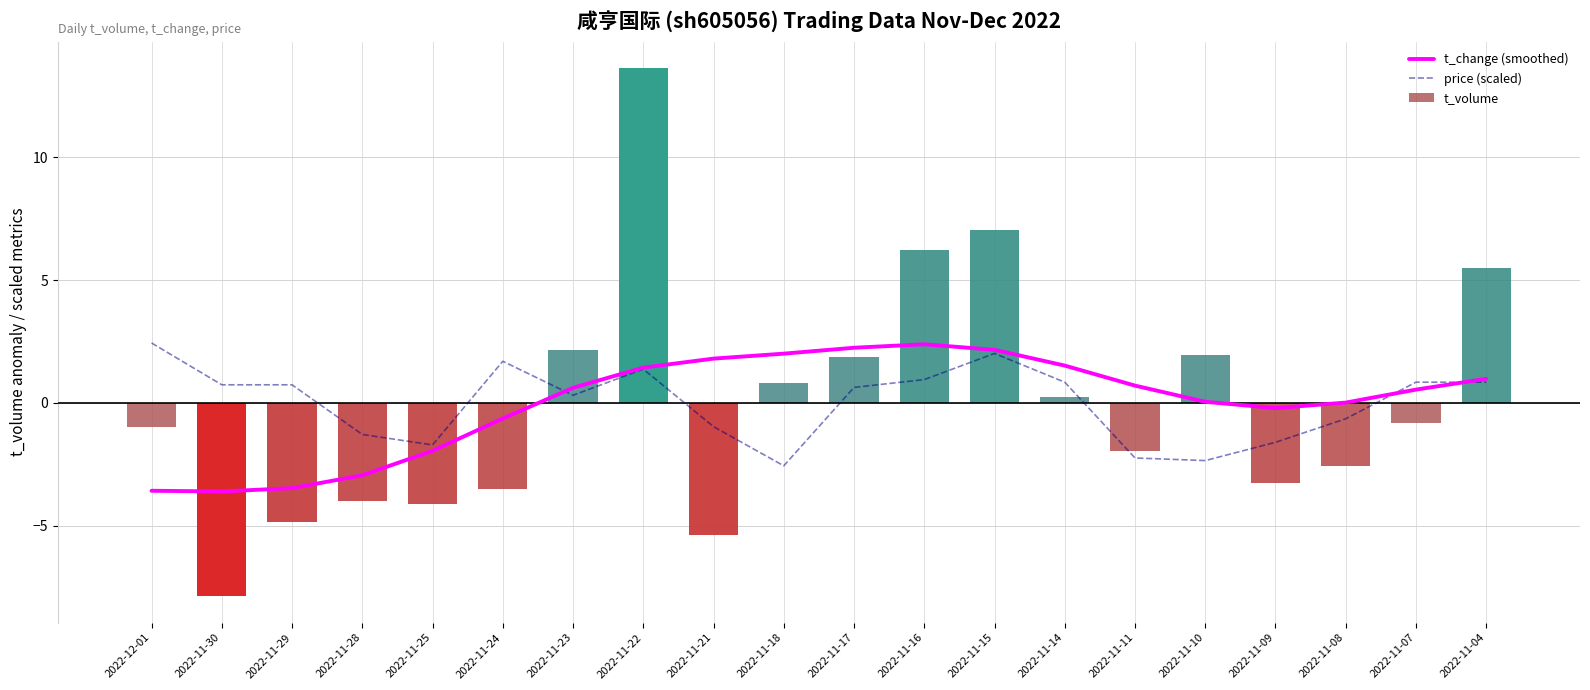

Where does the t_change (smoothed) series first go above 0?

2022-11-23